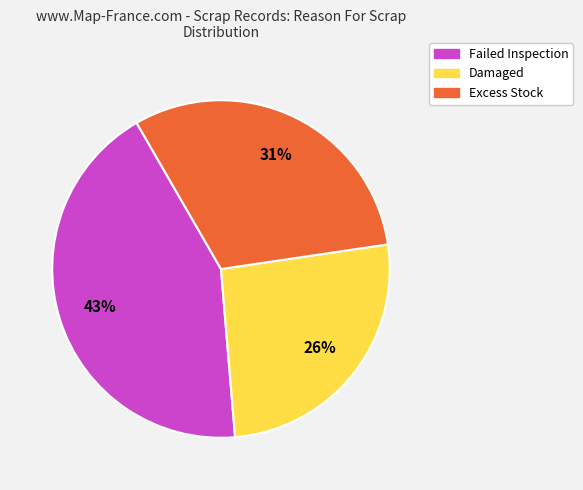

Does Failed Inspection represent more than half of the total?

No